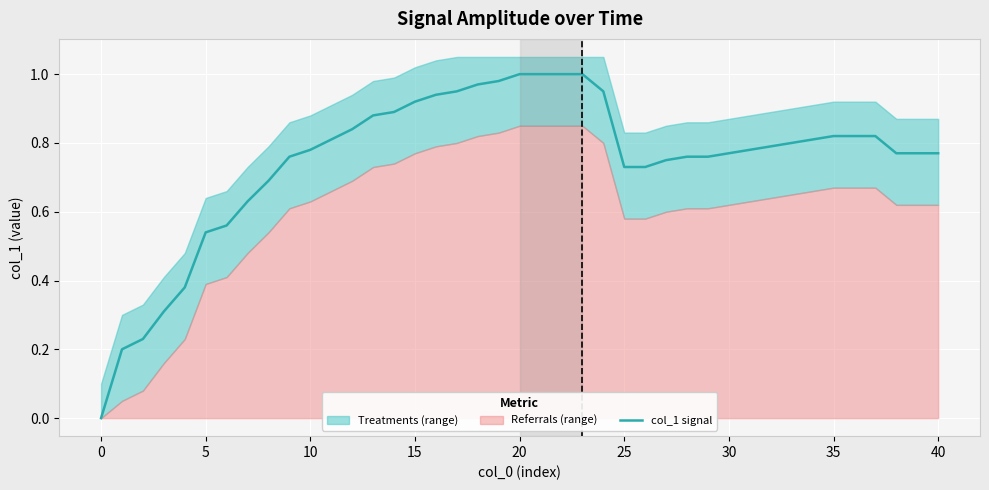

The chart shows a value of 0.6 at 11. True or false?

False